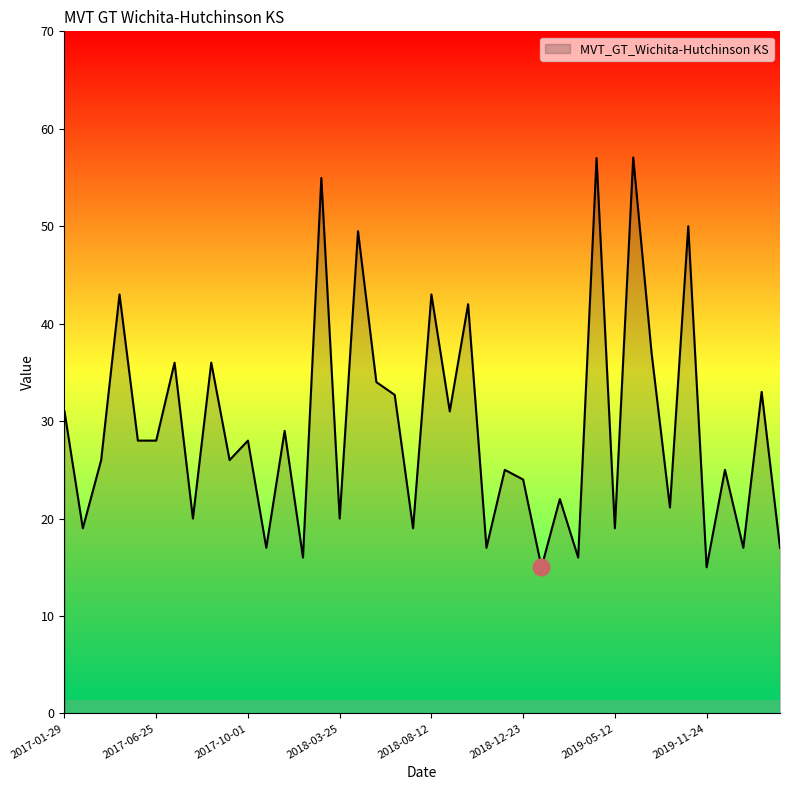

What is the difference between the maximum and minimum values?

42.1